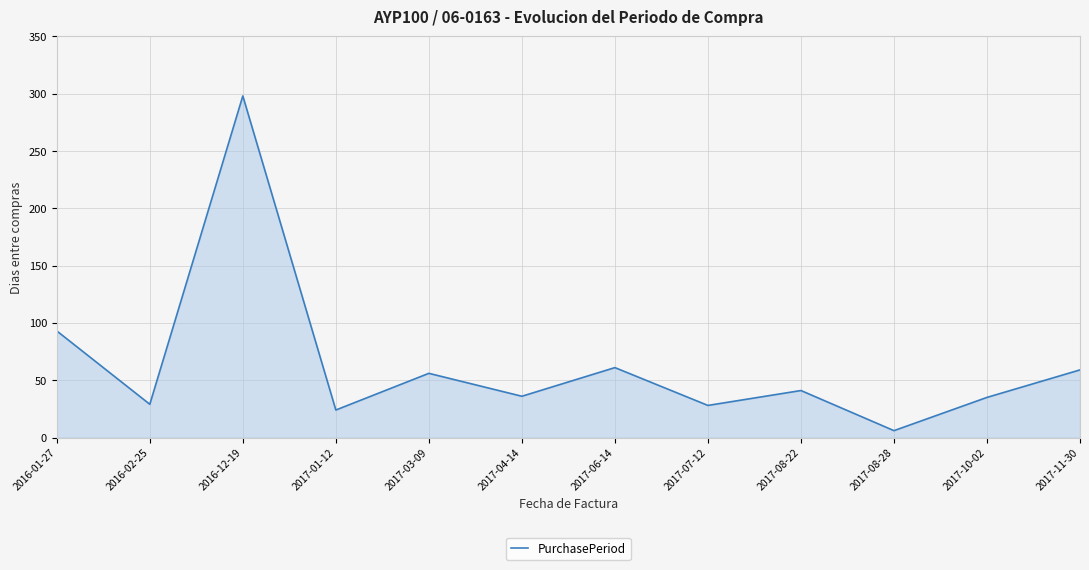

Where is the data nearest to the value 152?

2016-01-27